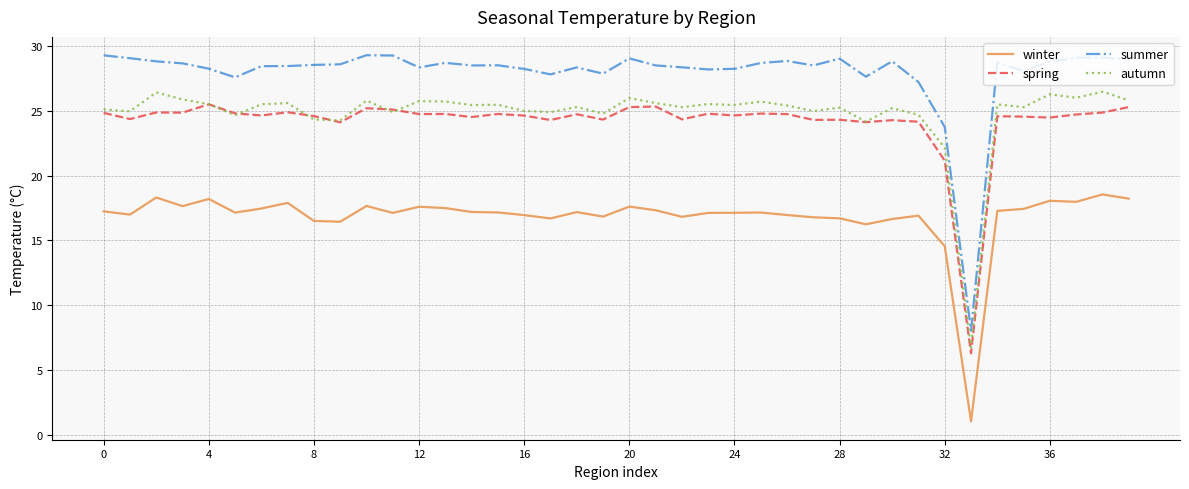

How many lines are shown in the chart?

4